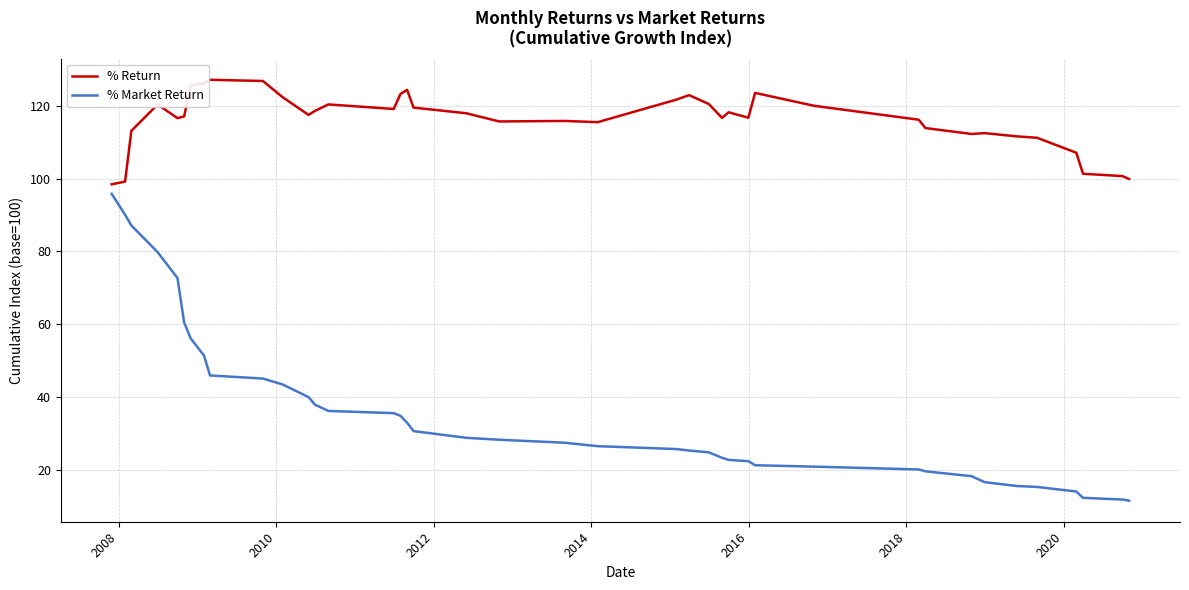

What is the difference between the maximum and minimum values in the % Market Return series?

84.3